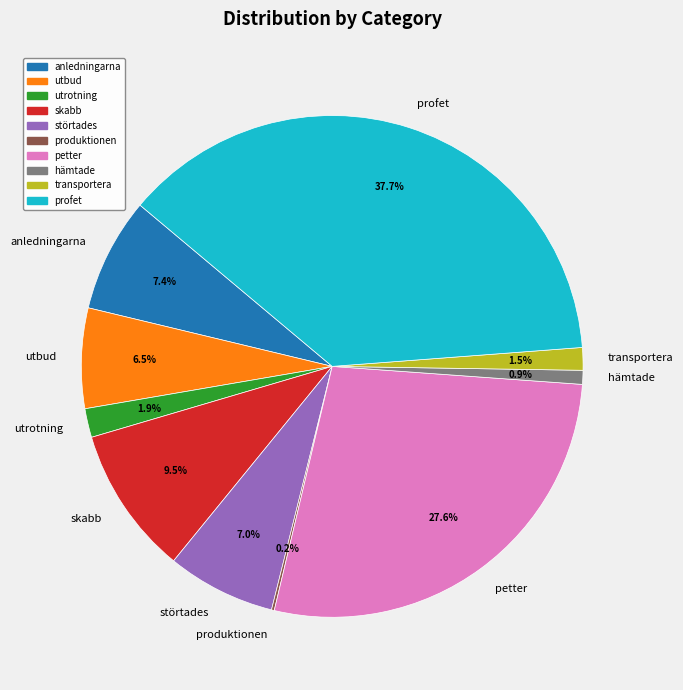

What is the total percentage of profet and utbud?

44.1%